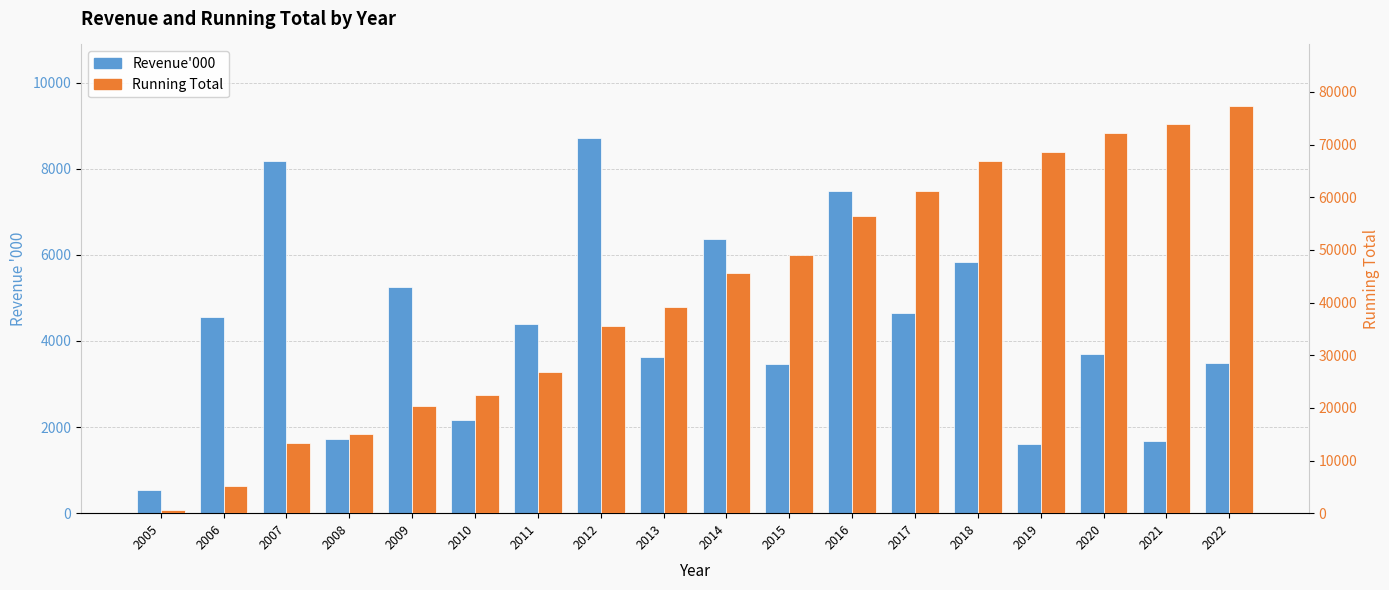

How many groups of bars are there?

18